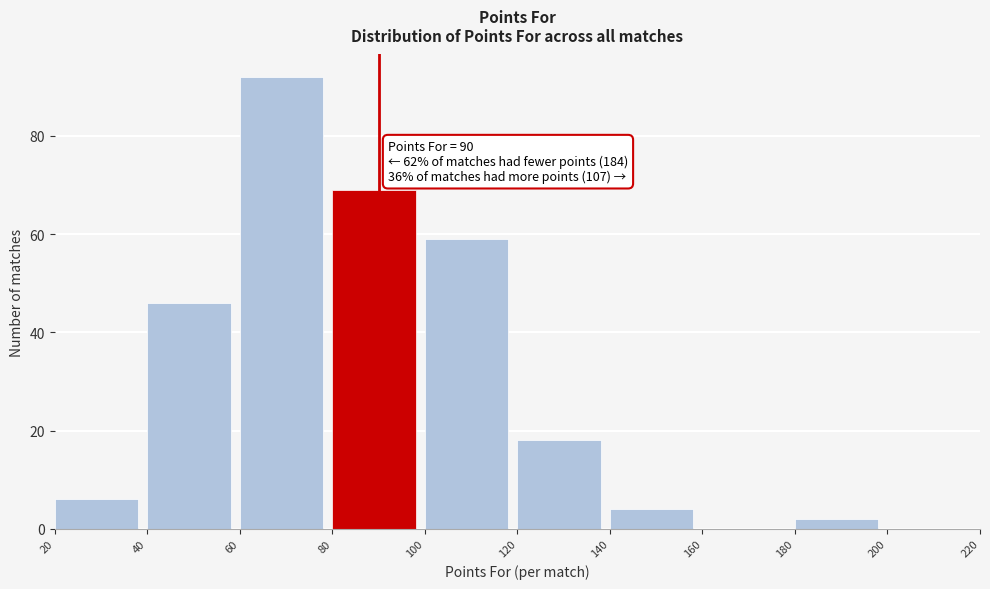

Over which range of the x-axis is the bar tallest?

60 to 80